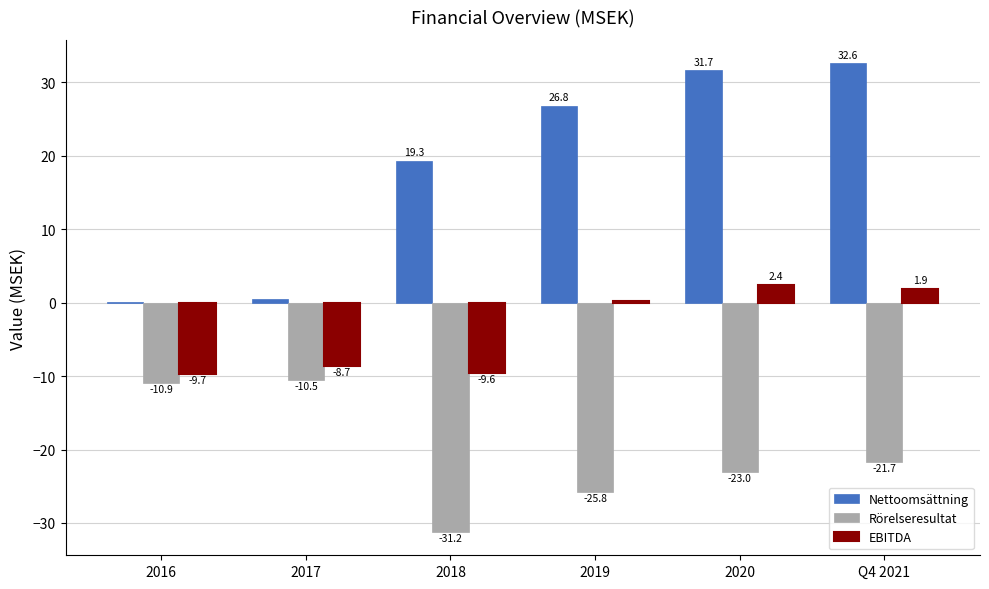

True or false: Rörelseresultat has a value of -34.0 at Q4 2021.

False